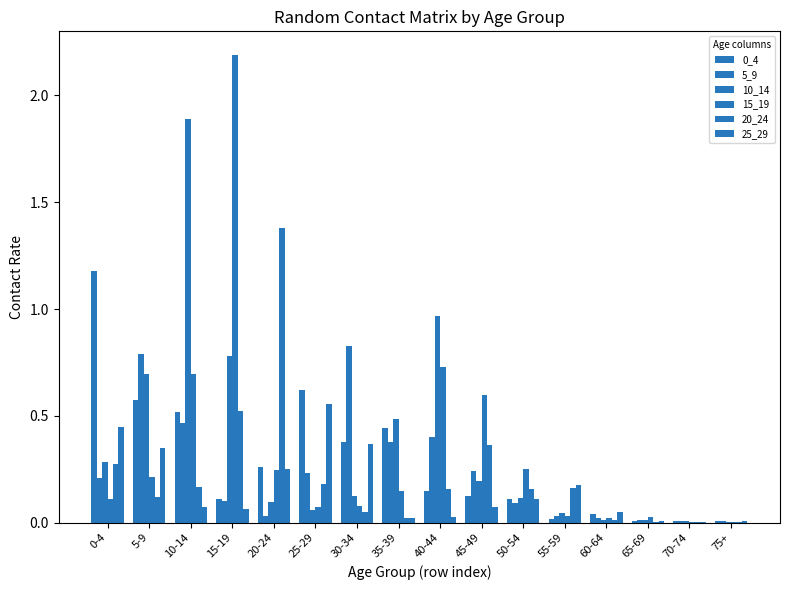

How many data points does each series have?

16